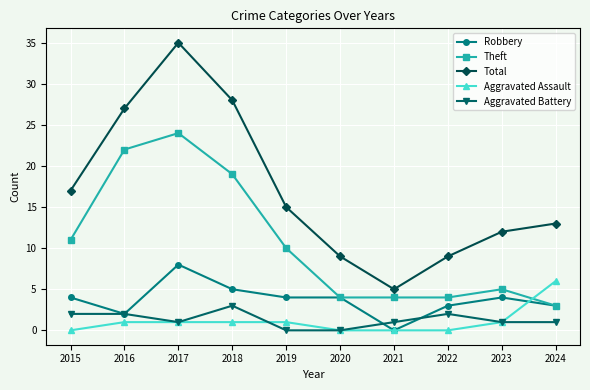

Reading left to right, extract all data points from this chart.

Robbery: 4	2	8	5	4	4	0	3	4	3
Theft: 11	22	24	19	10	4	4	4	5	3
Total: 17	27	35	28	15	9	5	9	12	13
Aggravated Assault: 0	1	1	1	1	0	0	0	1	6
Aggravated Battery: 2	2	1	3	0	0	1	2	1	1